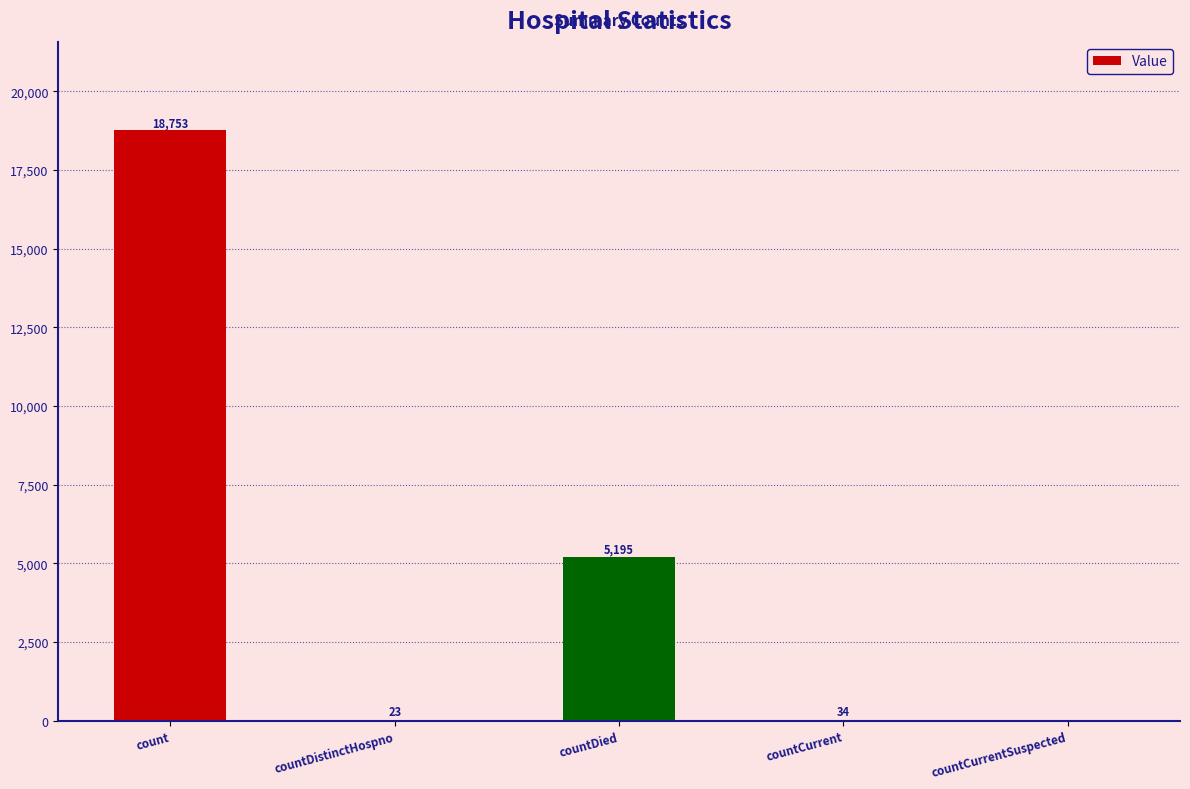

How many distinct data groups are displayed?

1